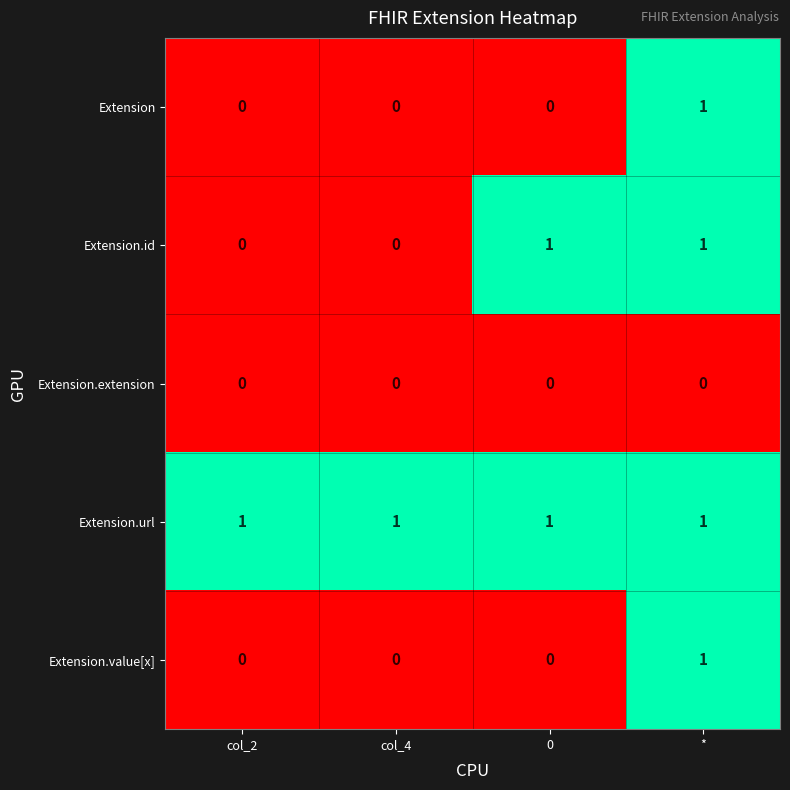

How many Extension.value[x] values are between 0 and 1?

4